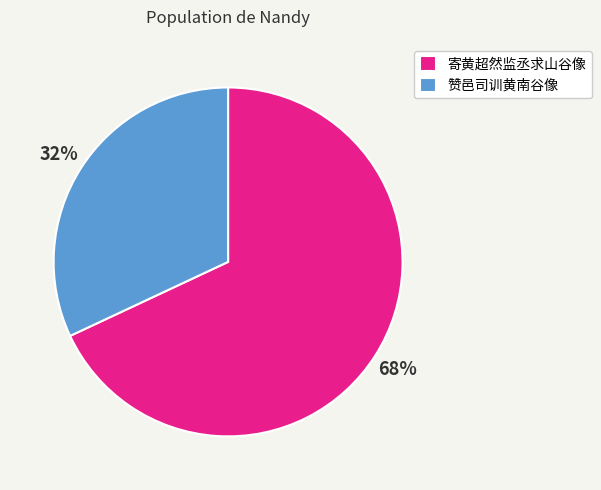

Is the sum of 寄黄超然监丞求山谷像 and 赞邑司训黄南谷像 greater than half?

Yes